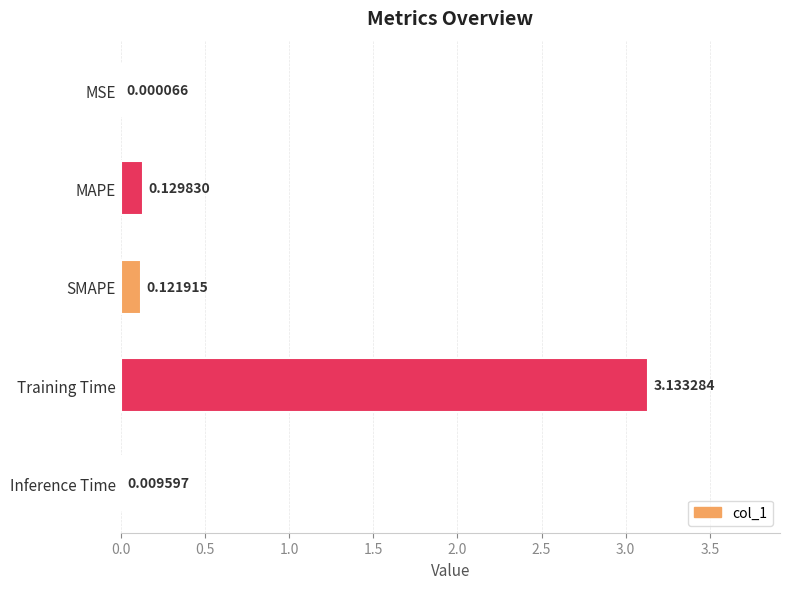

What is the sum of the values at MAPE and Training Time?

3.3